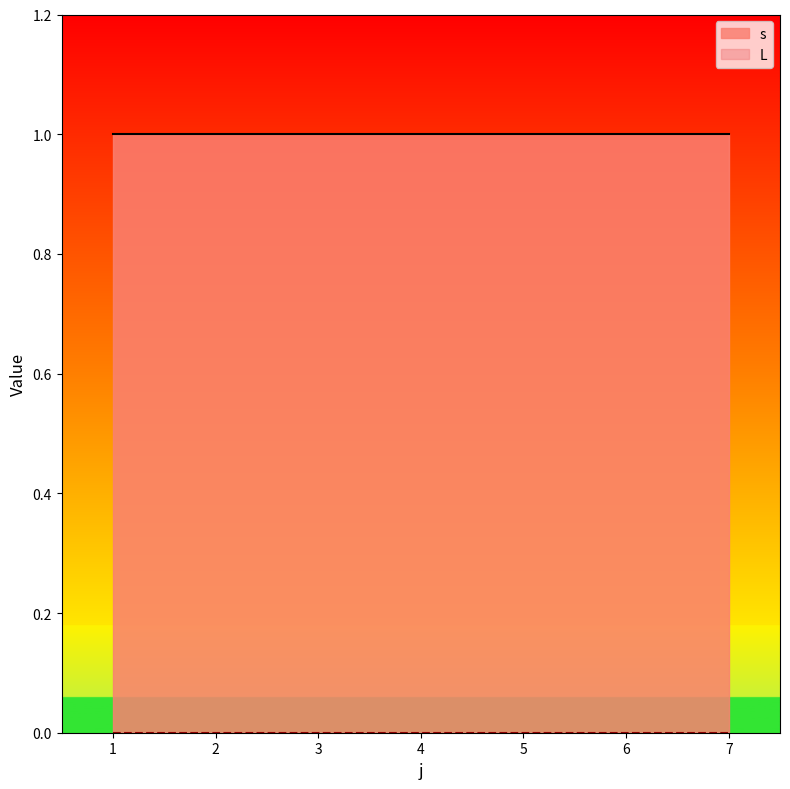

At which label is s closest to 1?

1